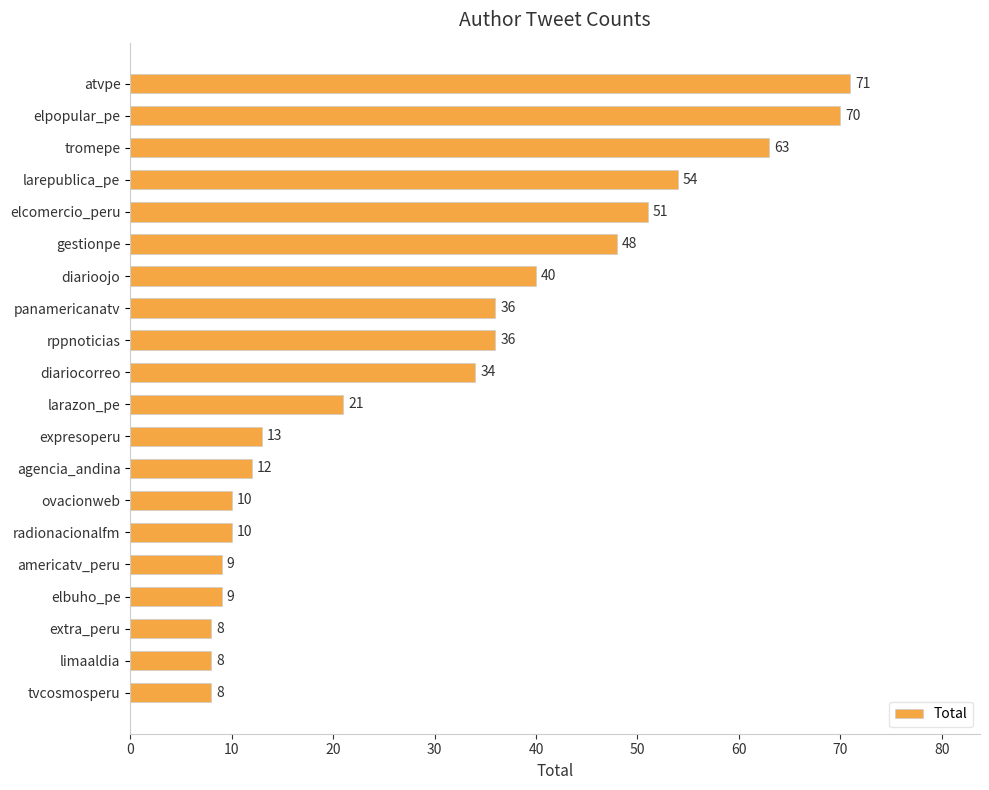

Does the chart contain any negative values?

No